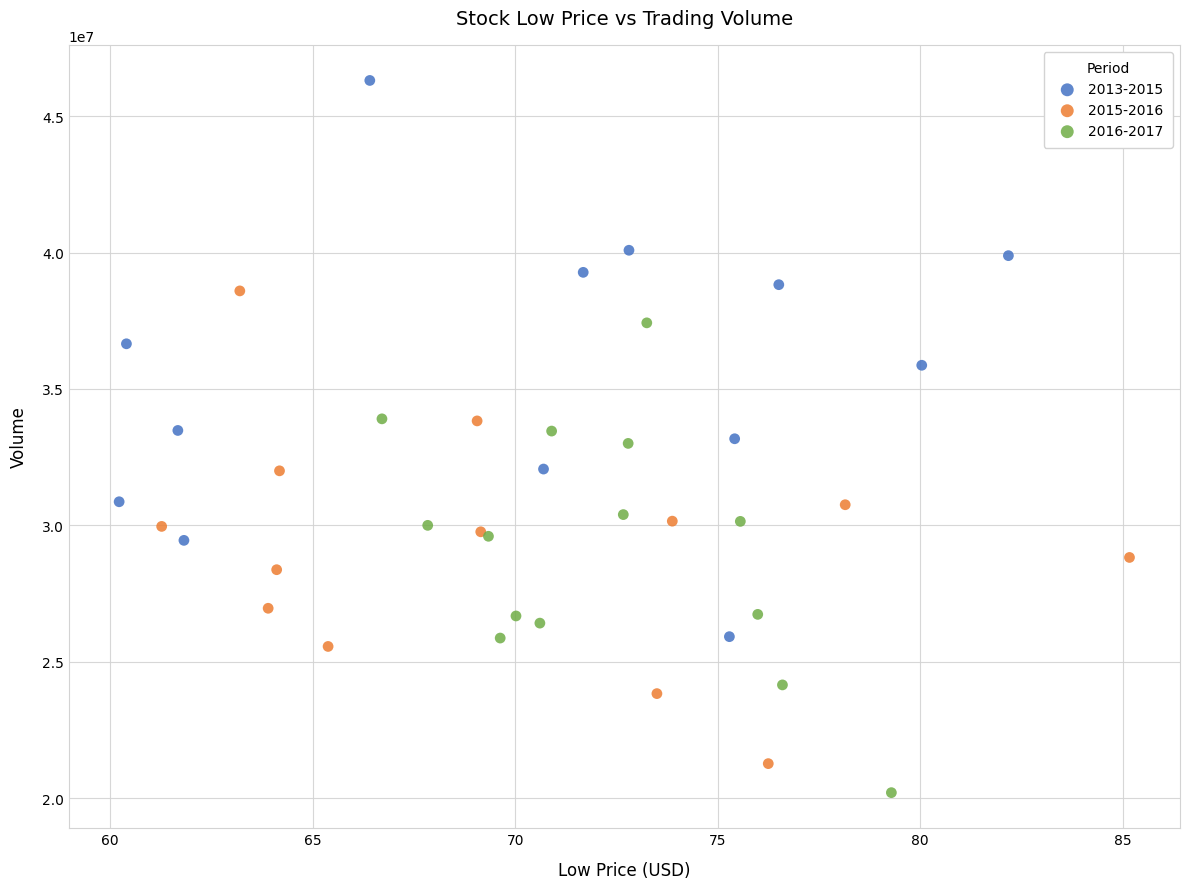

Which series has the largest Y range (max minus min)?

2013-2015